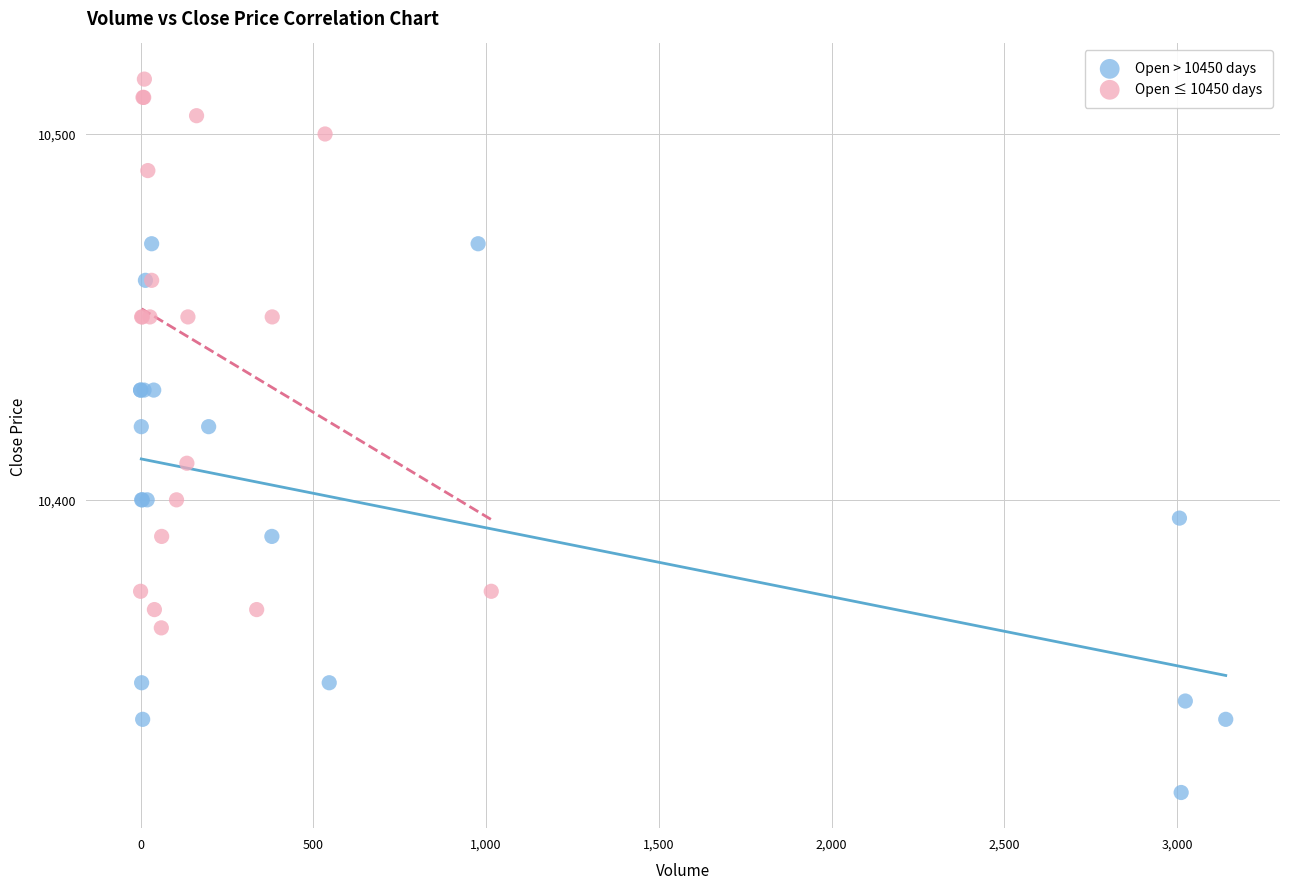

Which series reaches the minimum Y coordinate?

Open > 10450 days